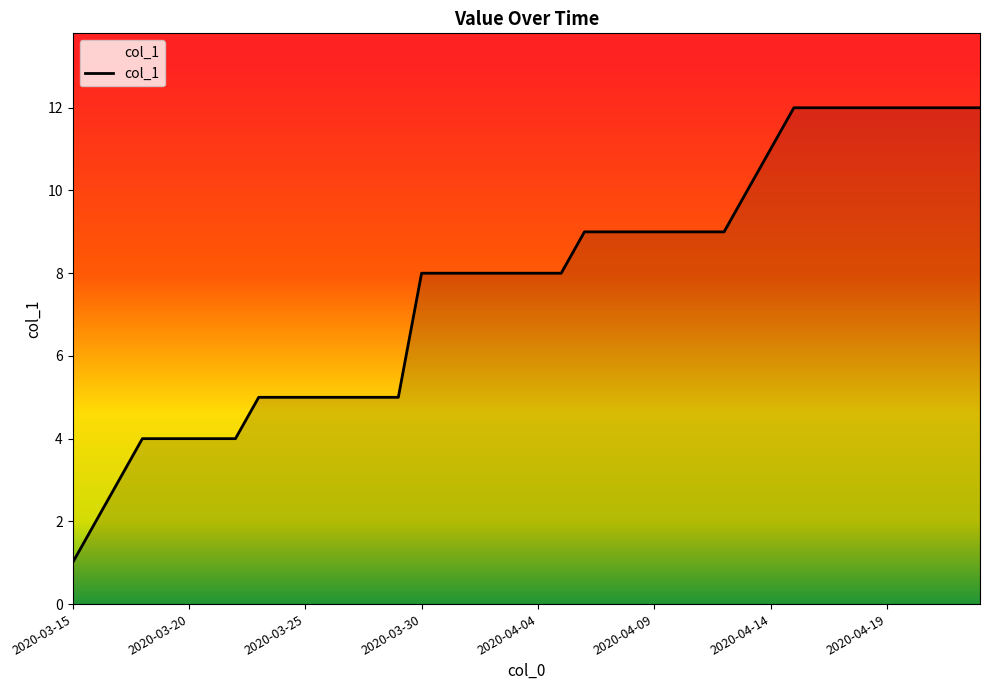

What is the sum of all values?

309